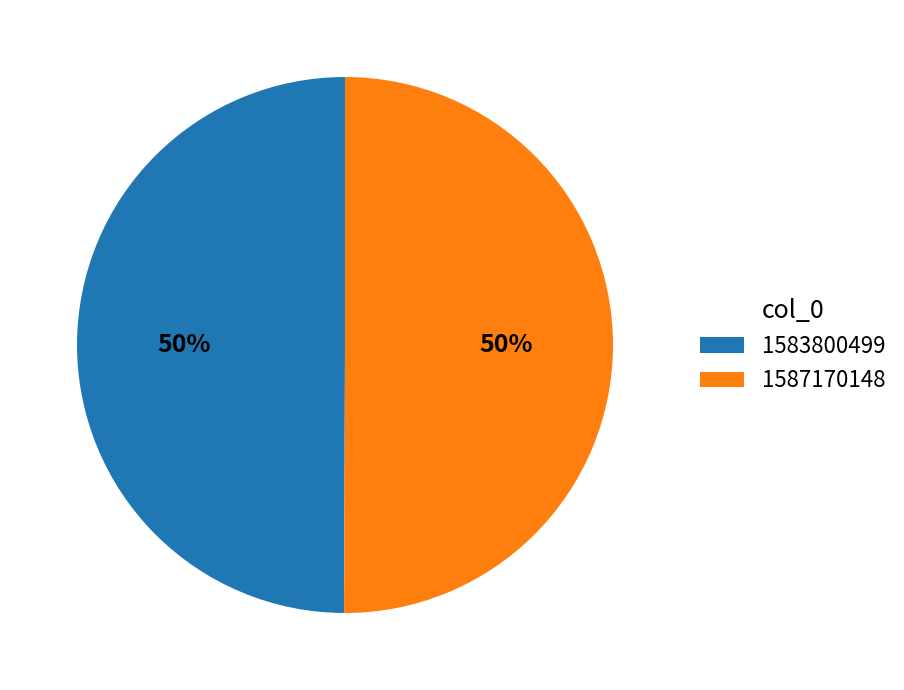

To the nearest percent, what percentage of the pie is 1587170148?

50%